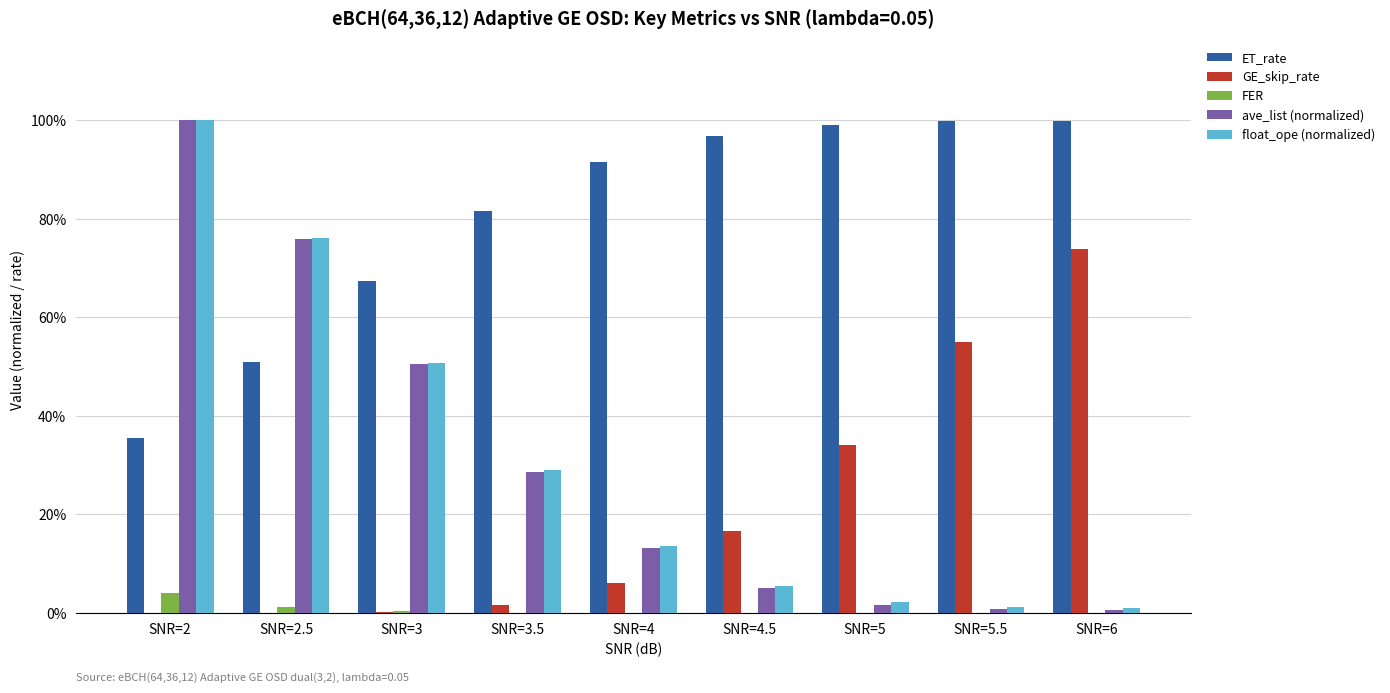

Does the chart contain stacked bars?

No